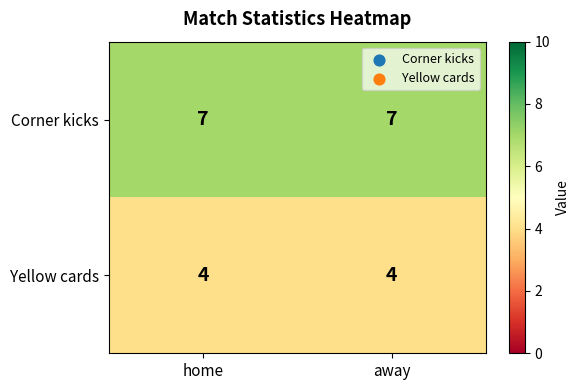

Reading right to left, extract all data points from this chart.

Corner kicks: away=7	home=7
Yellow cards: away=4	home=4